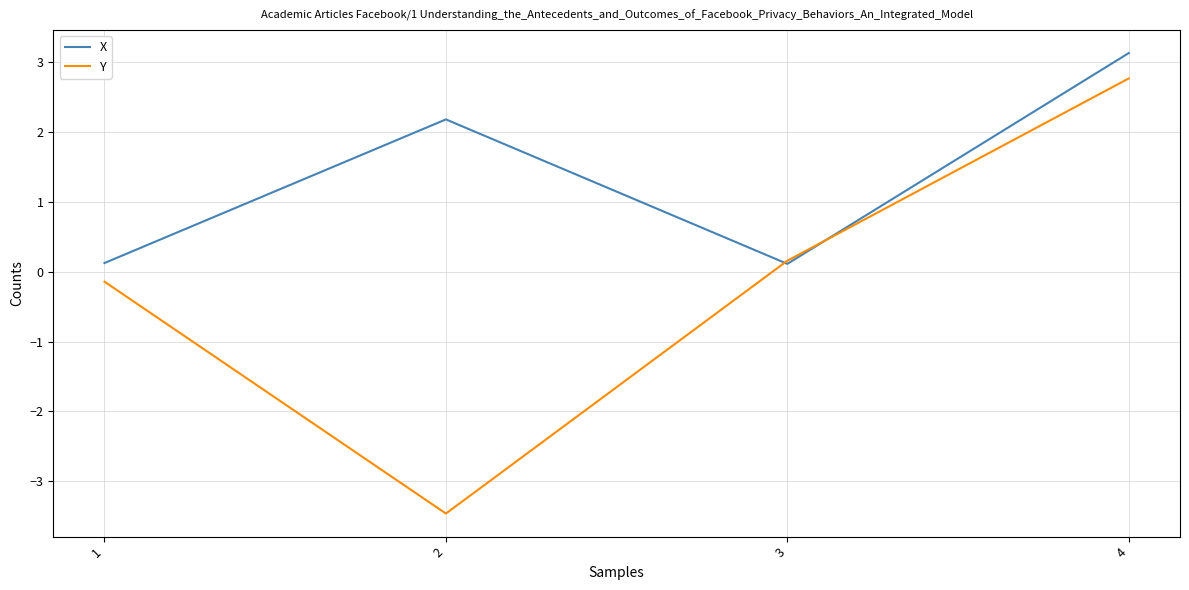

True or false: X has more than 2 interior local peaks.

False